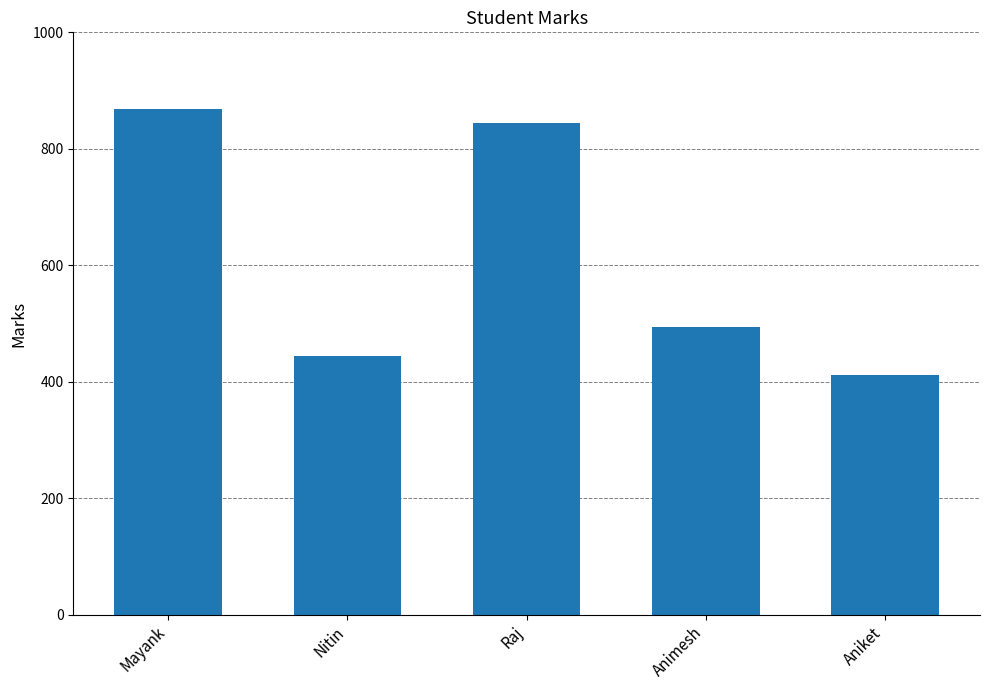

Reading left to right, extract all data points from this chart.

869	444	844	494	412